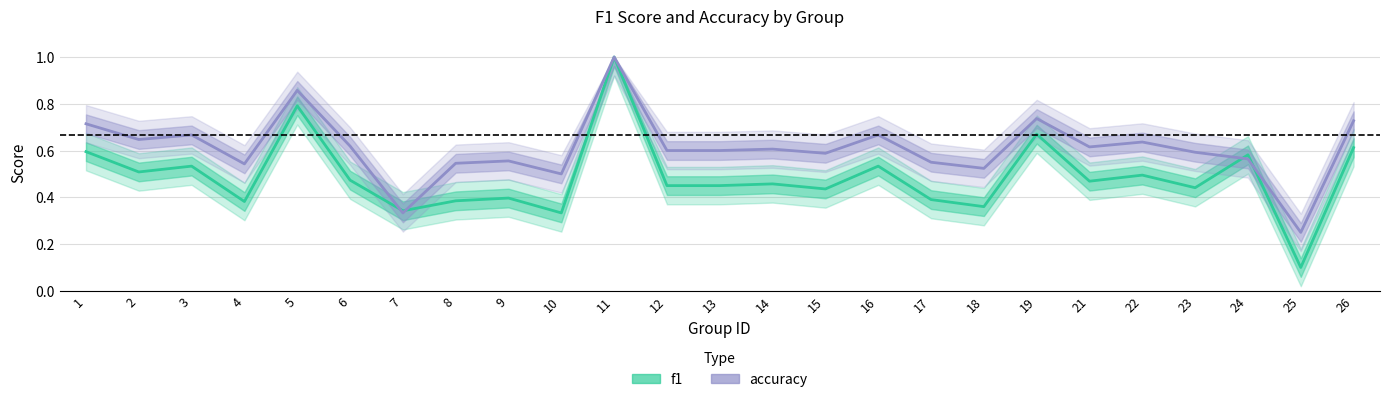

At which category is the sum across all series the highest?

11